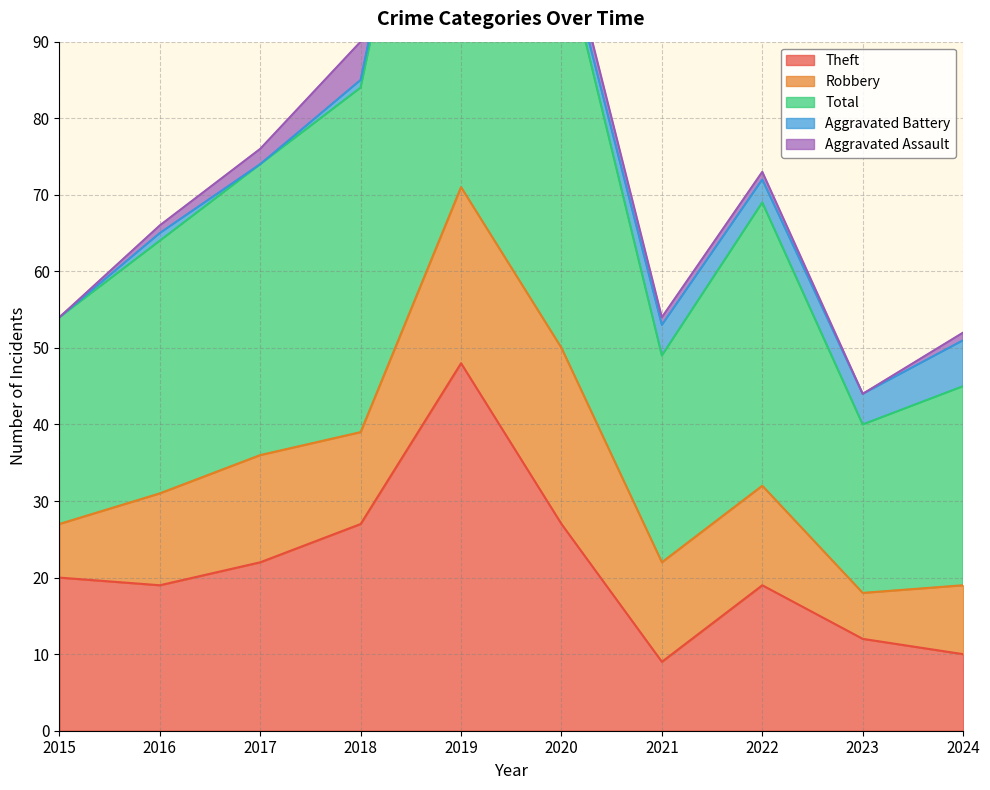

At which category does the chart reach its minimum across all series?

2015